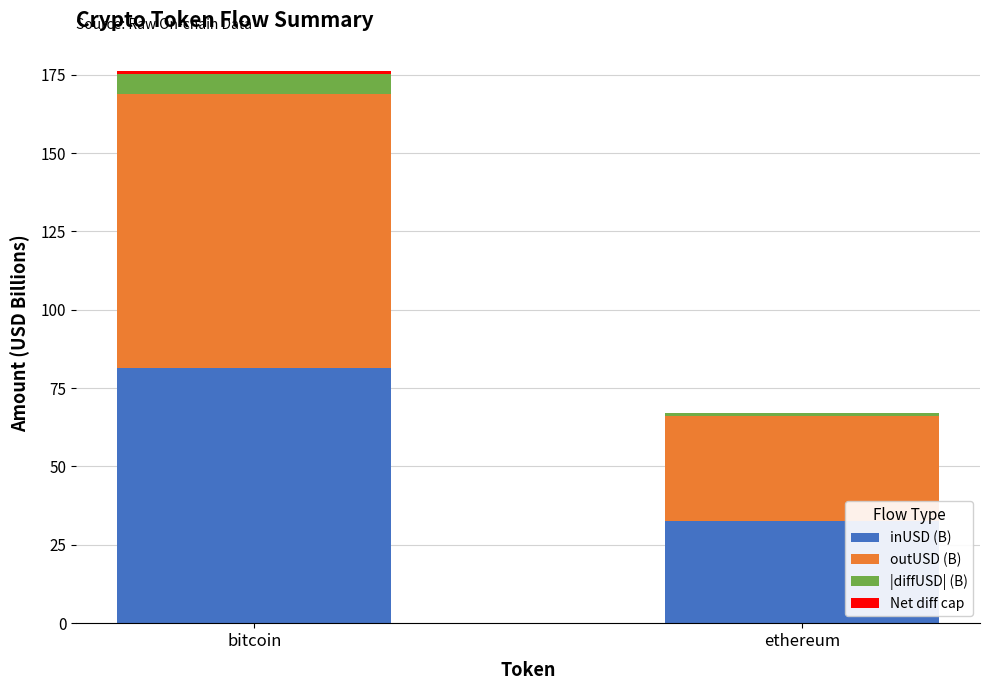

Are the bars grouped side by side (vs. stacked)?

No